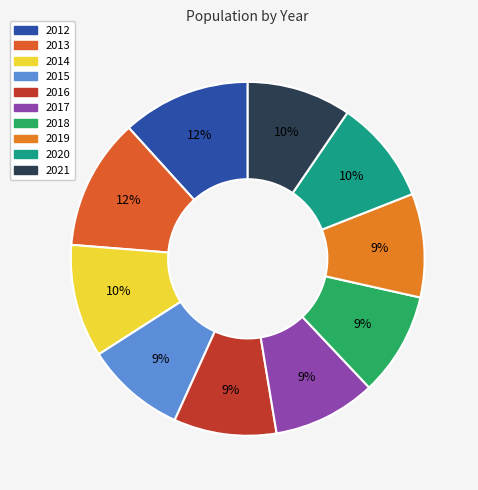

Which category has the smallest portion of the pie?

2015